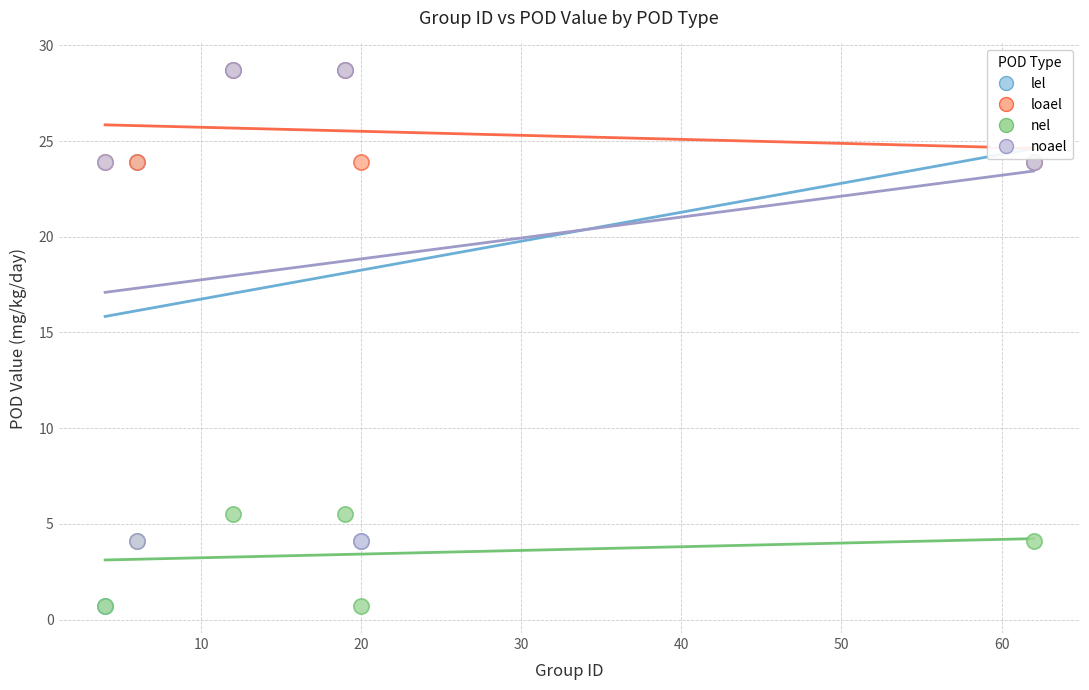

Which series has the widest spread of Y values?

lel